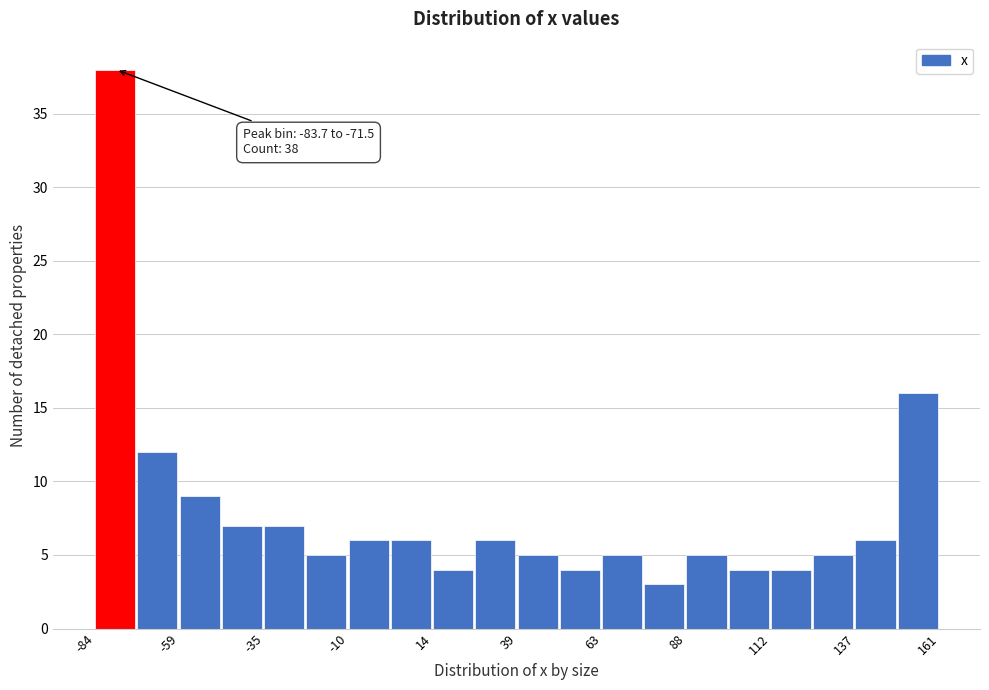

Read against the x-axis, roughly where is the centre of the tallest bar?

-80